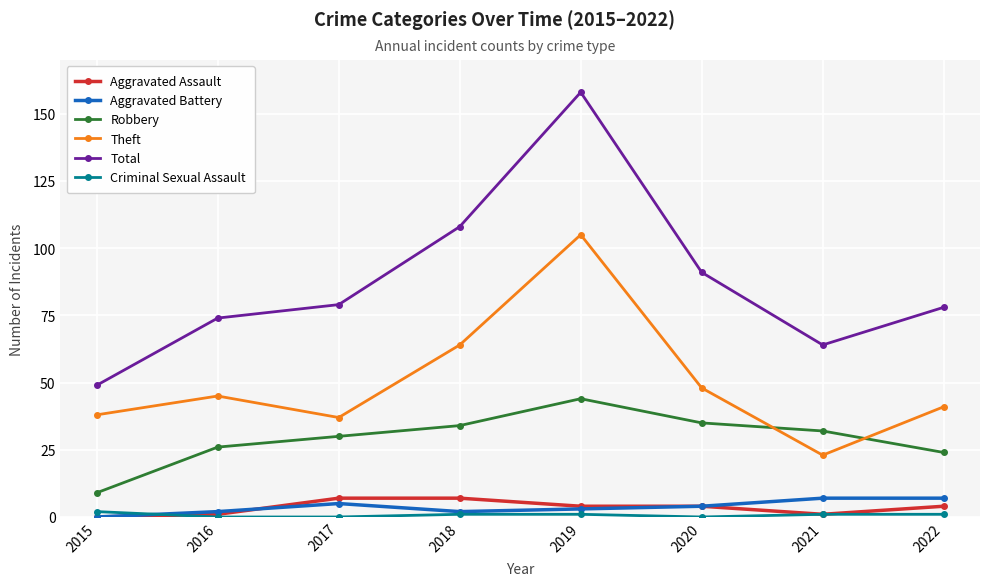

Which series ends up on top after the final intersection of Aggravated Assault and Criminal Sexual Assault?

Aggravated Assault